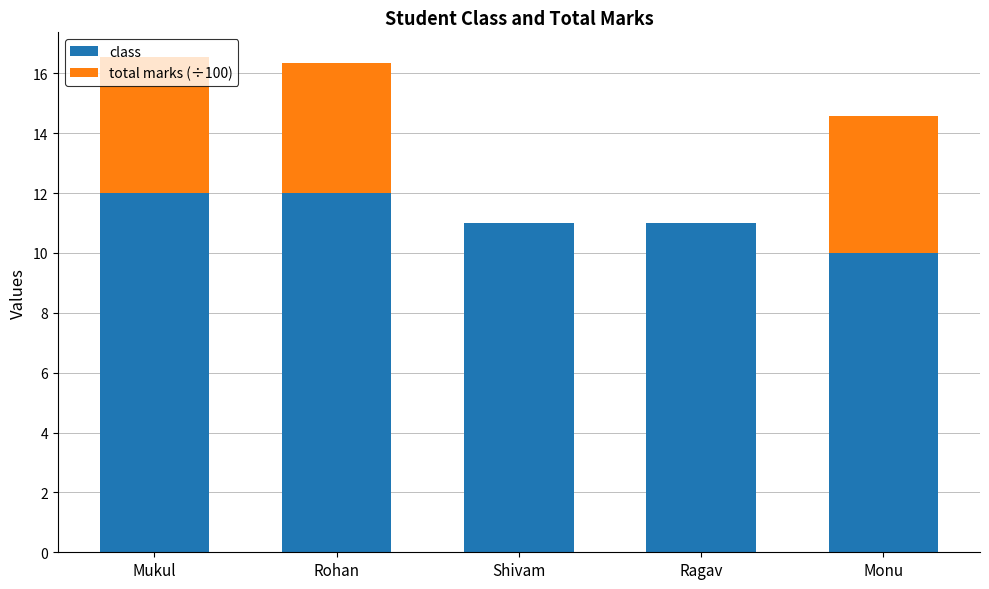

True or false: class has a value of 14.3 at Shivam.

False